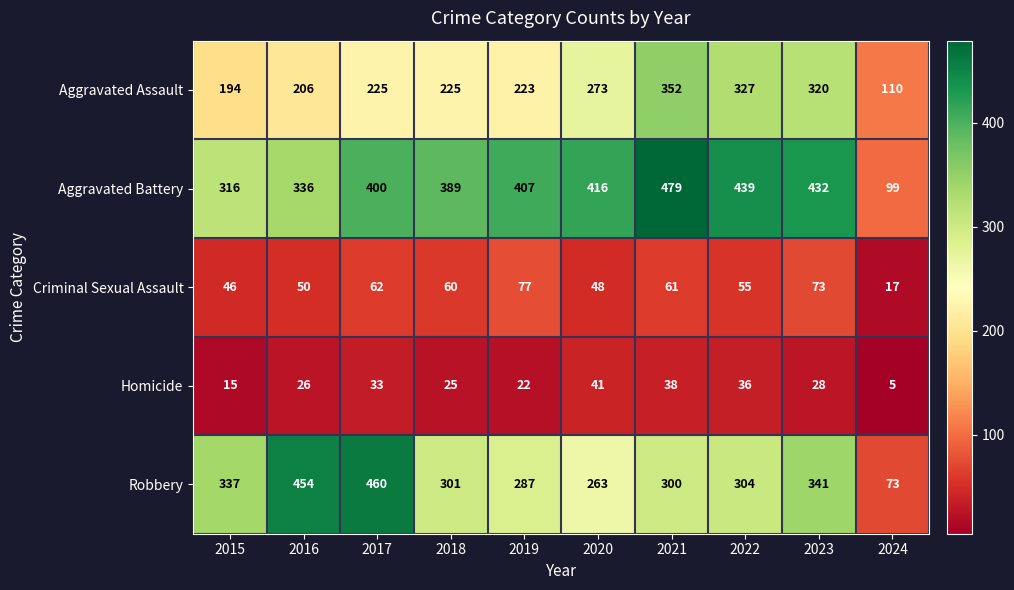

Which category has the lowest value across all series?

2024